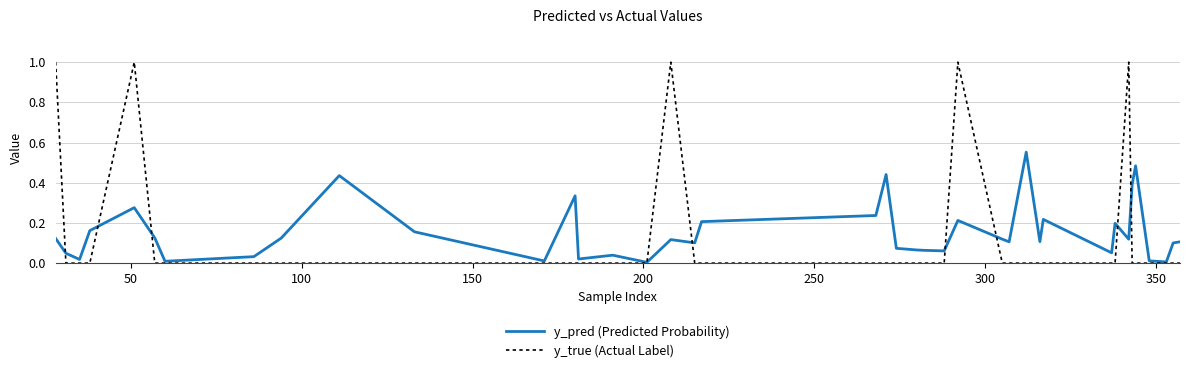

Rank the series by their maximum value, from lowest to highest.

y_pred (Predicted Probability), y_true (Actual Label)